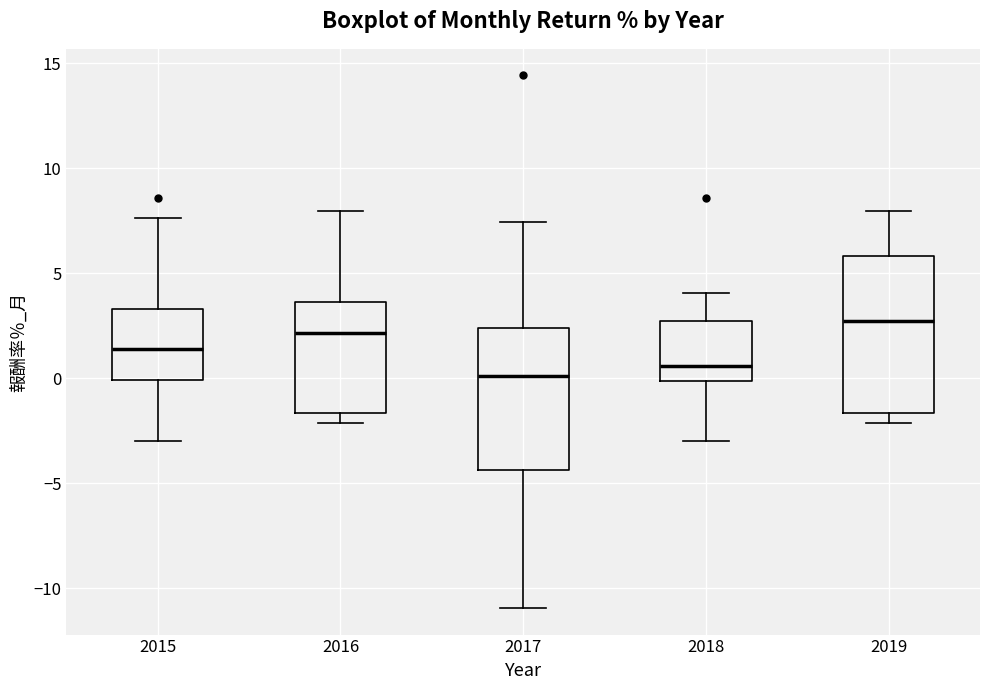

Reading left to right, read every box against the y-axis: the position of its median line, the range the box covers, and the ends of its whiskers. The values are not printed on the chart, so give them approximately, as read against the axis.

2015: median 1.5, box 0.0 to 3.5, whiskers -3.0 to 7.5
2016: median 2.0, box -1.5 to 3.5, whiskers -2.0 to 8.0
2017: median 0.0, box -4.5 to 2.5, whiskers -11.0 to 7.5
2018: median 0.5, box 0.0 to 2.5, whiskers -3.0 to 4.0
2019: median 3.0, box -1.5 to 6.0, whiskers -2.0 to 8.0